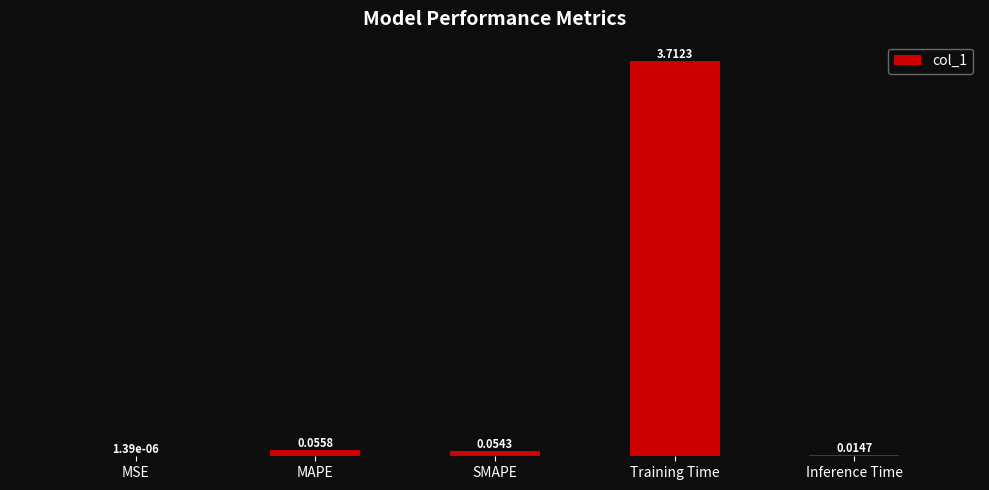

At which label is the value closest to 1?

MAPE